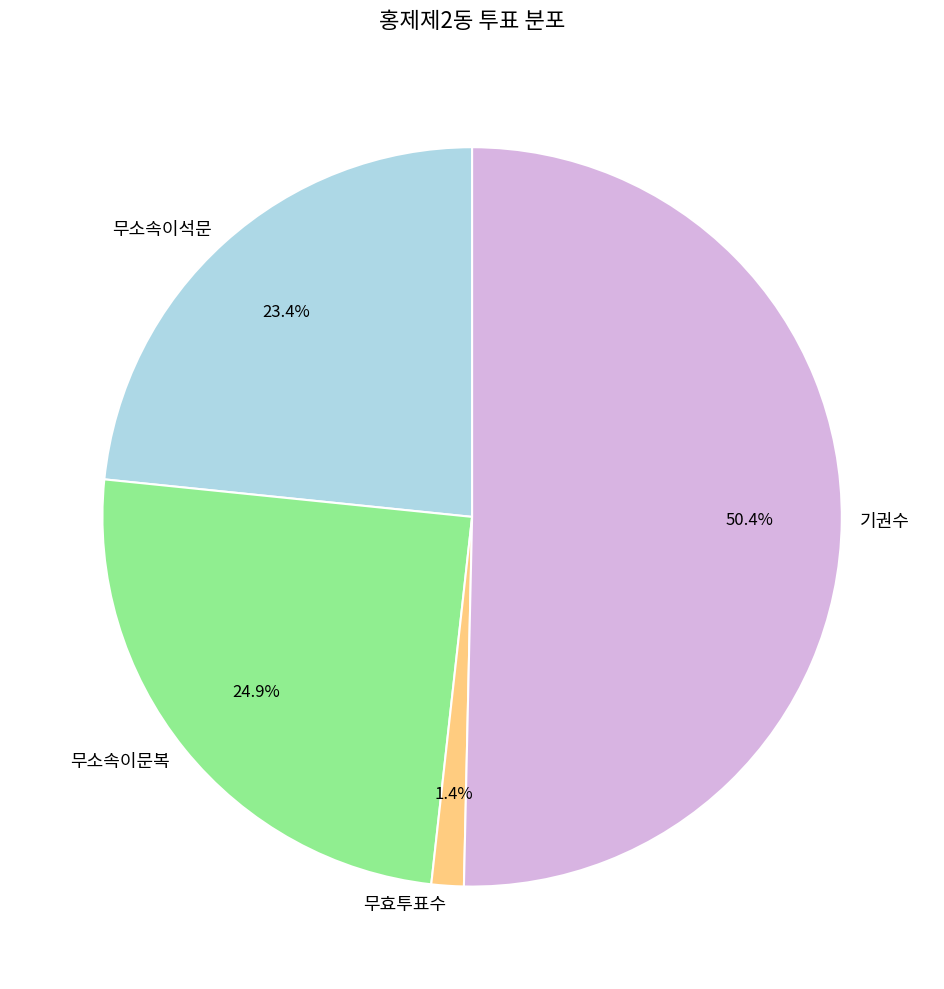

What percentage is the 기권수 slice, to the nearest percent?

50%